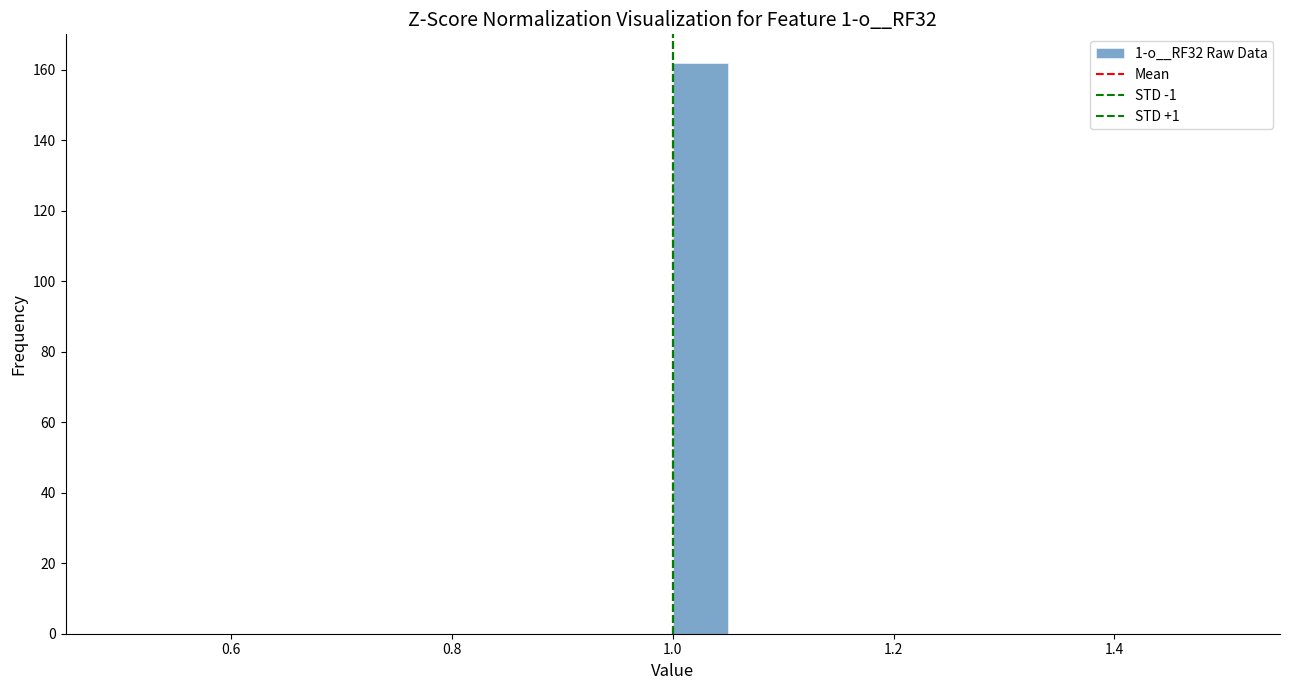

Read against the x-axis, roughly where is the centre of the tallest bar?

1.02